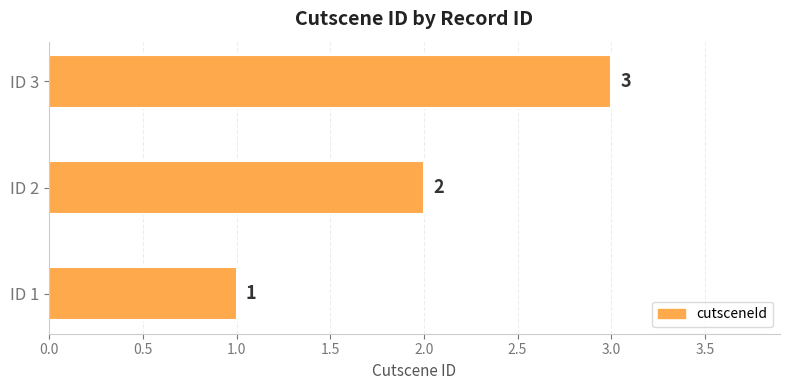

List the labels in order of value, largest first.

ID 3, ID 2, ID 1